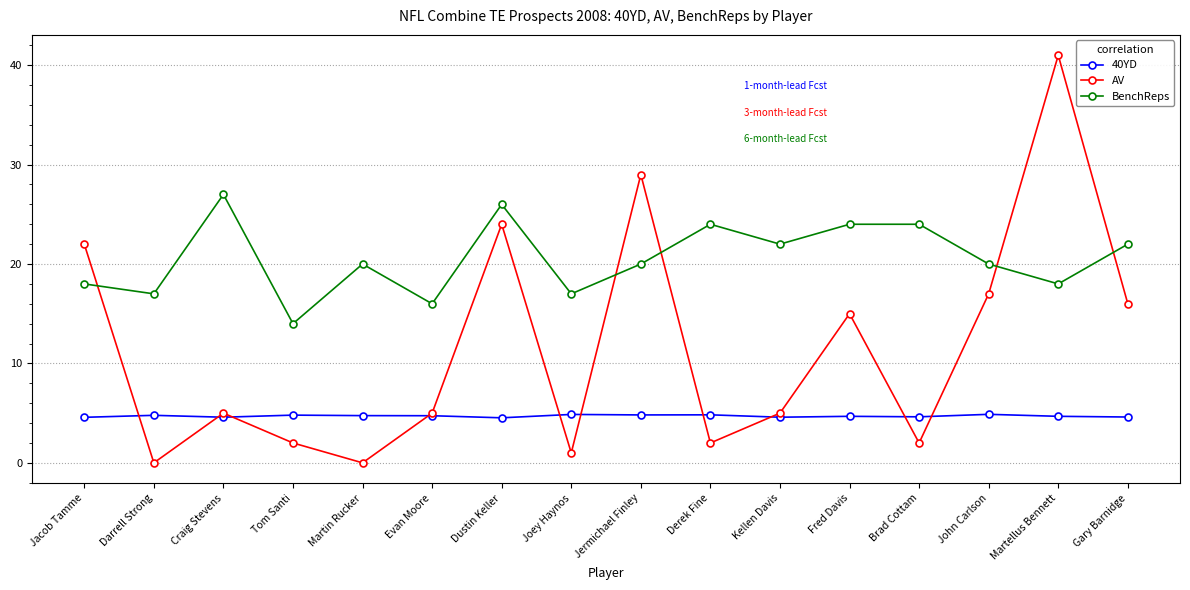

At which category does AV reach its first local peak?

Craig Stevens